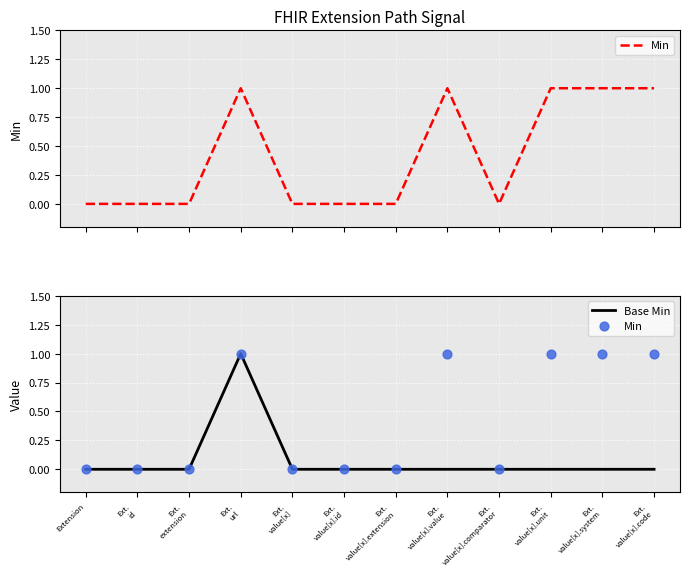

Which series reaches the maximum Y coordinate?

Min